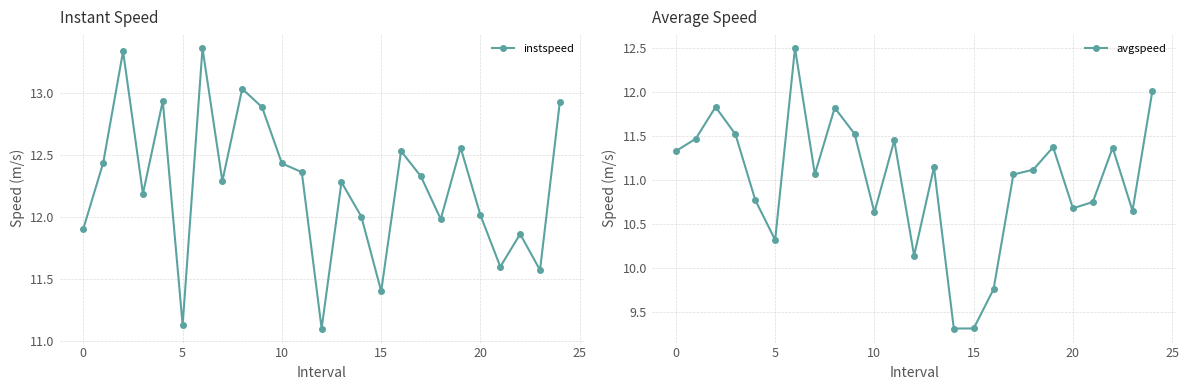

At which category does avgspeed reach its first local valley?

5